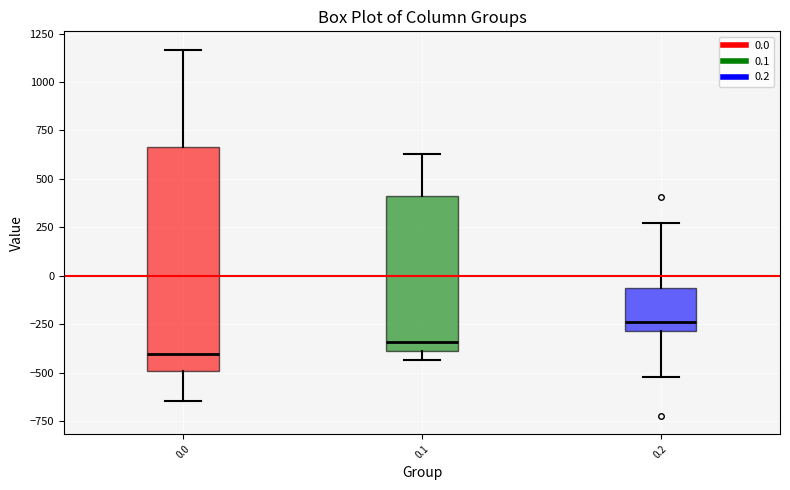

Which box's median line is the lowest?

0.0